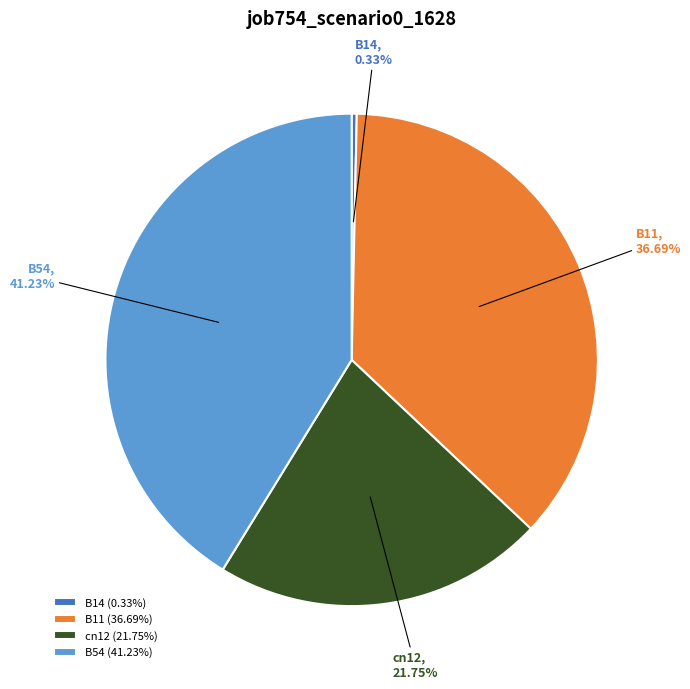

Is there any slice that represents more than half of the pie?

No